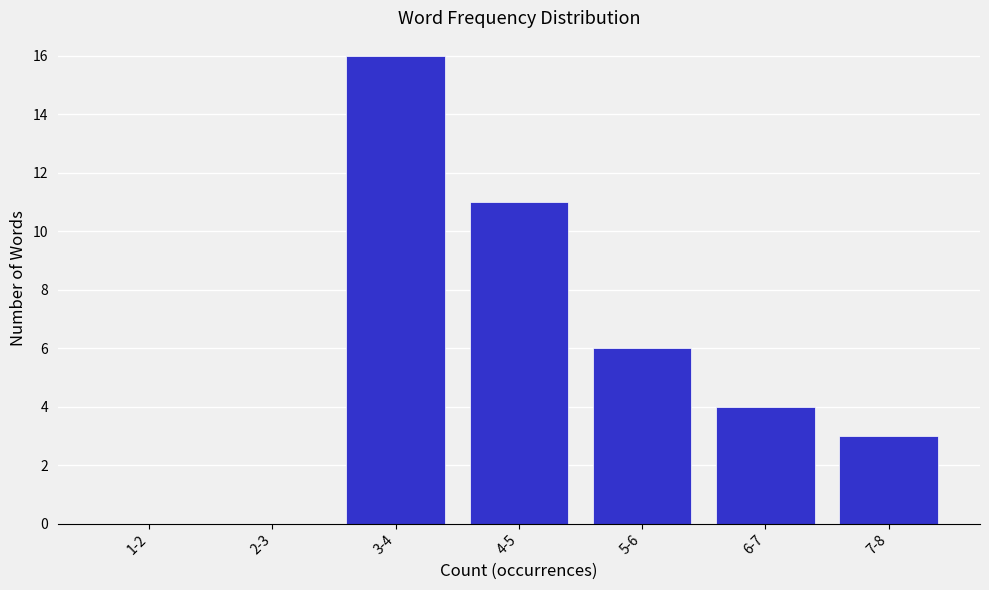

Reading right to left, extract all data points from this chart.

7-8=3	6-7=4	5-6=6	4-5=11	3-4=16	2-3=0	1-2=0